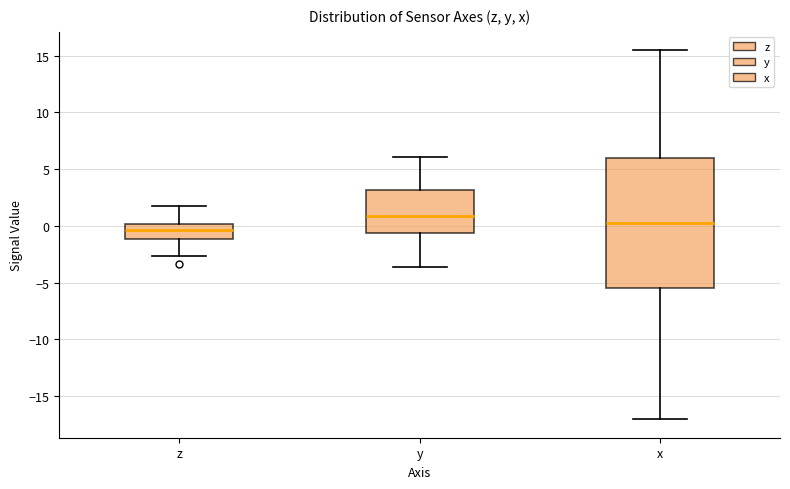

Which box's median line is the lowest?

z